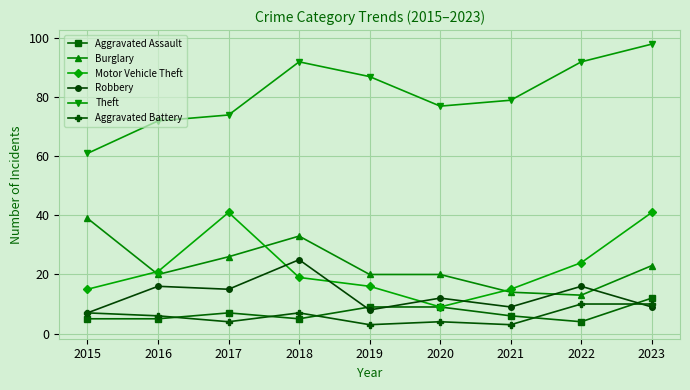

Which series has the largest range (max minus min)?

Theft